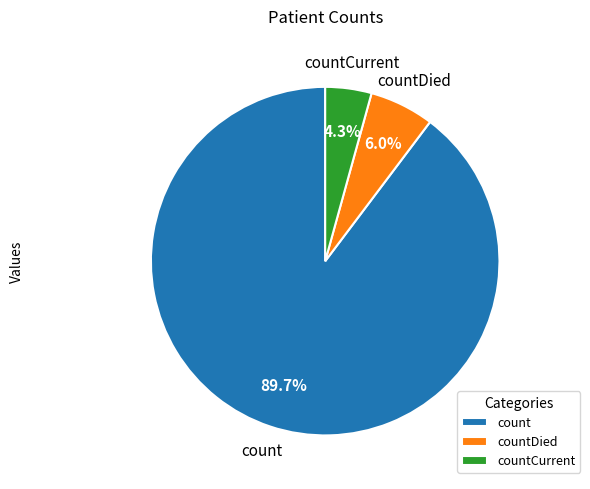

Is countCurrent the majority of the pie?

No